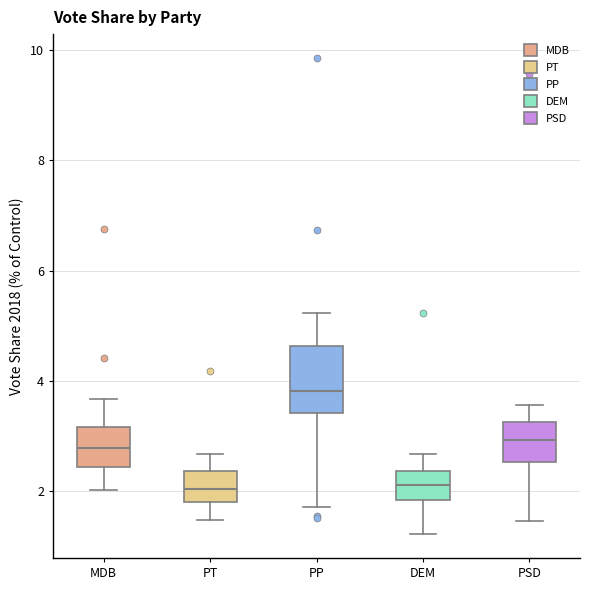

Which box is the tallest, from its lower edge to its upper edge?

PP